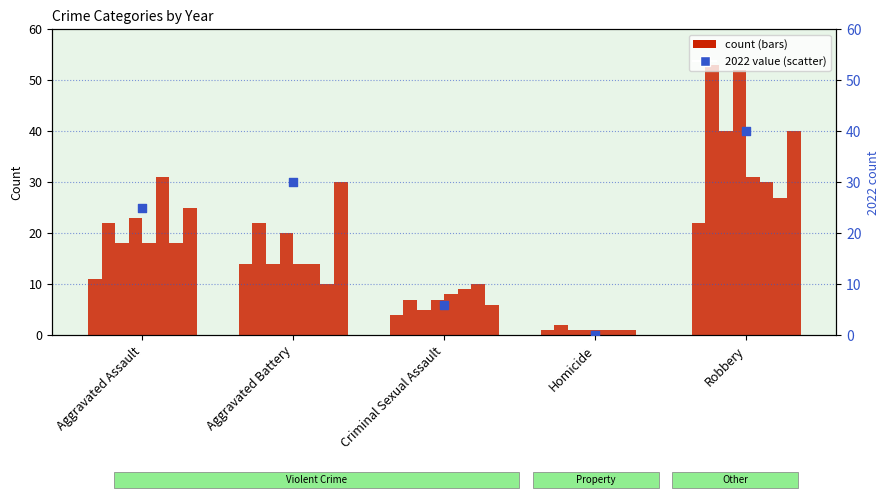

What is the change in value from Aggravated Battery to Homicide?

-30